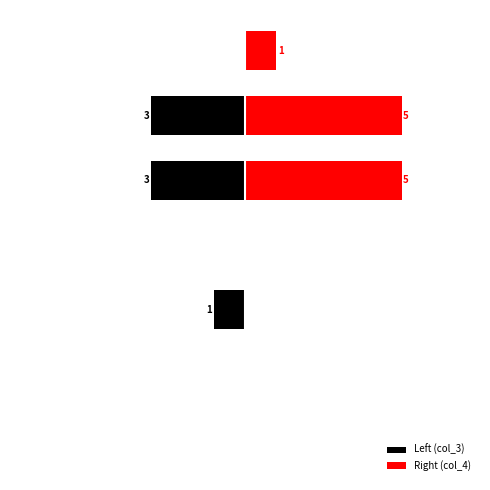

Rank the series at 3 from lowest to highest value.

Left (col_3), Right (col_4)